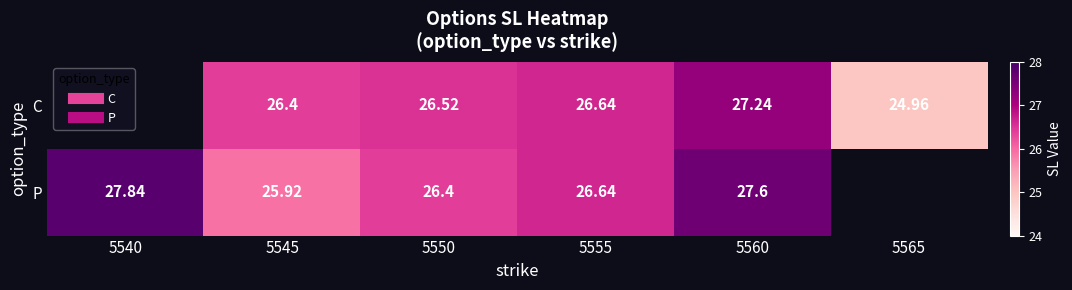

How many data points does each series have?

6